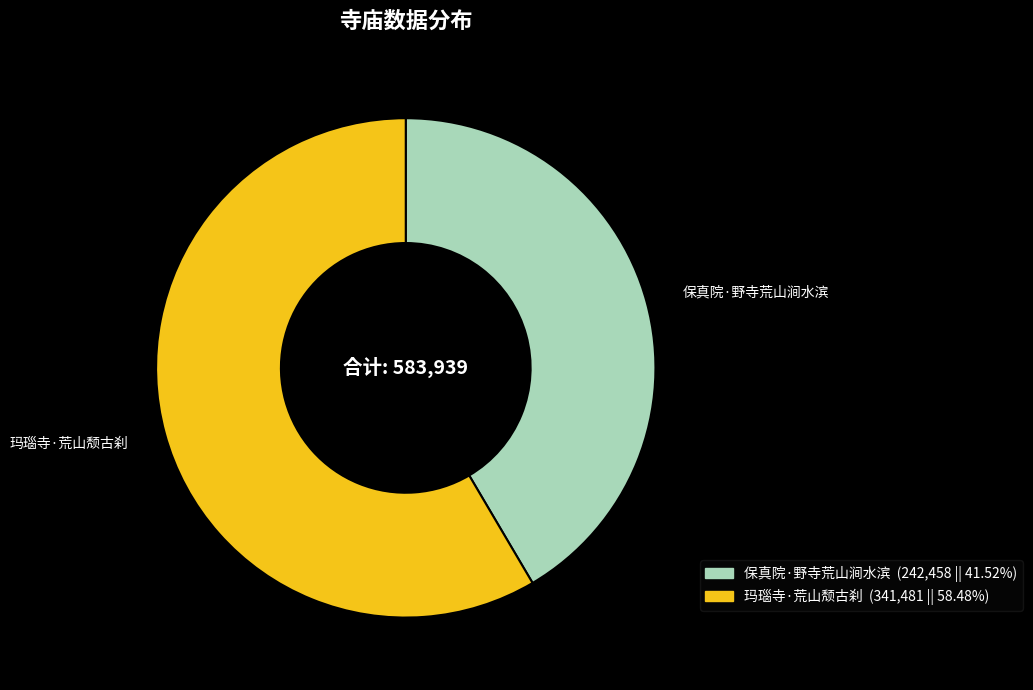

Is it true that 保真院·野寺荒山涧水滨 is 55% of the pie?

False